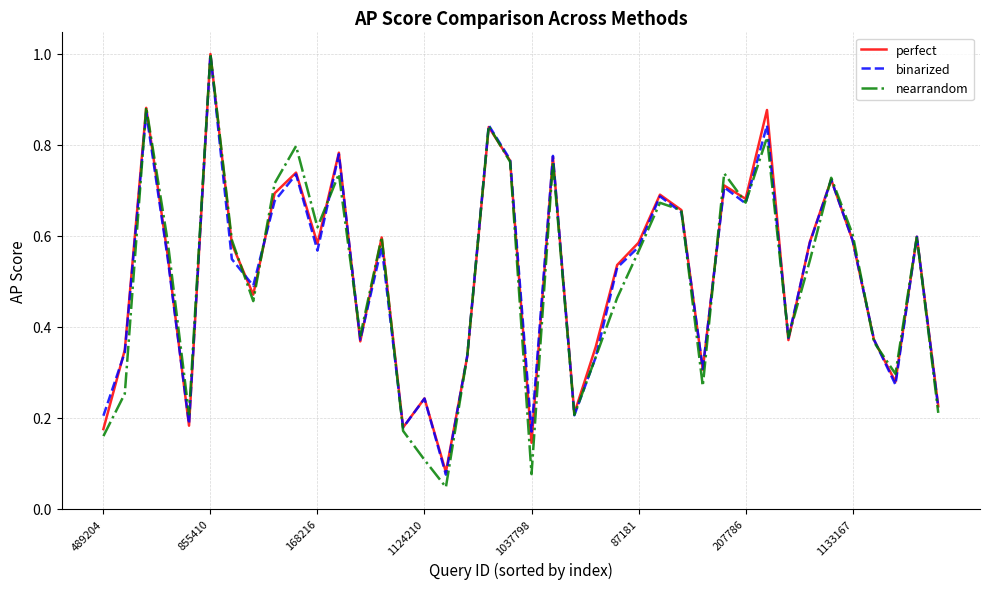

What is the sum of all binarized values?

20.5